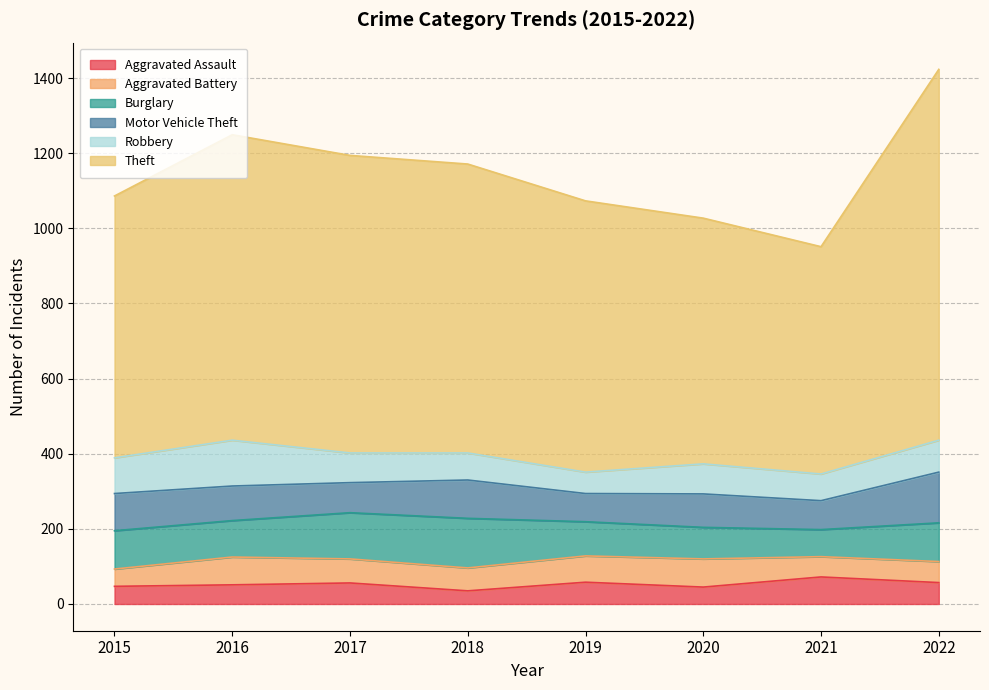

How many lines are shown in the chart?

6